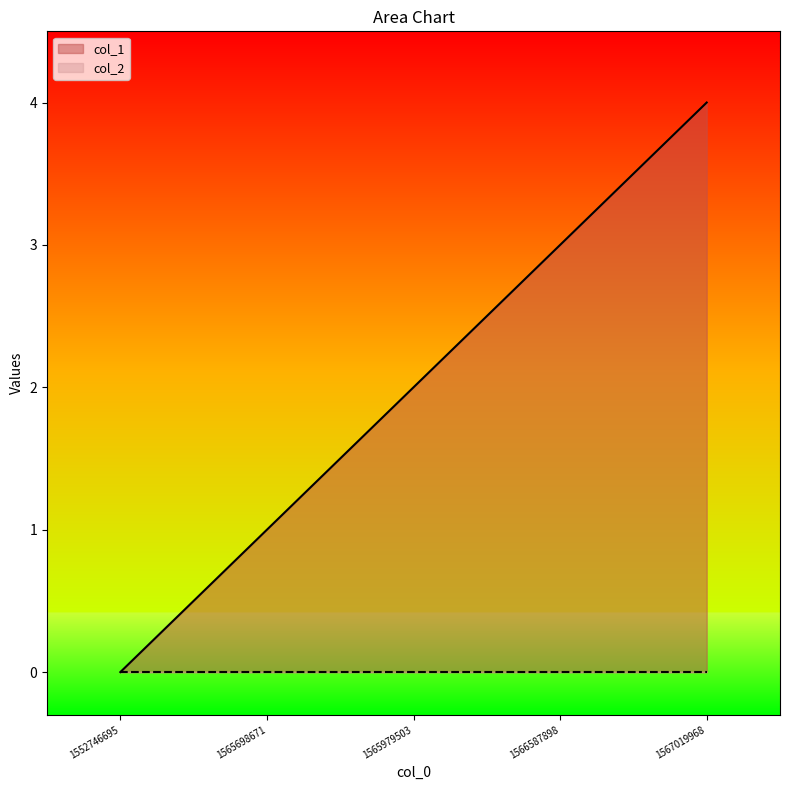

List the labels in order of value, largest first.

1567019968, 1566587898, 1565979503, 1565698671, 1552746695